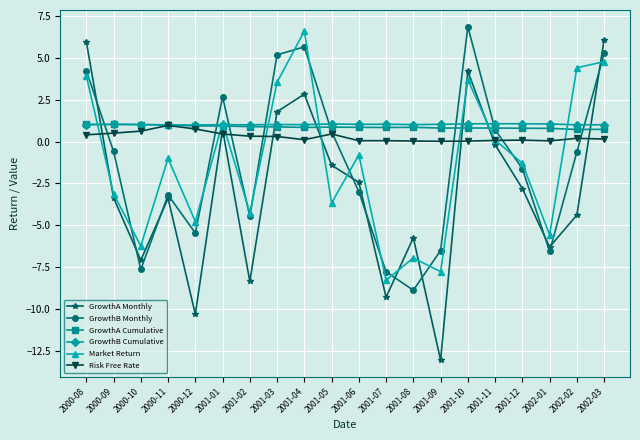

True or false: GrowthB Cumulative has more than 2 points higher than both neighbors.

True